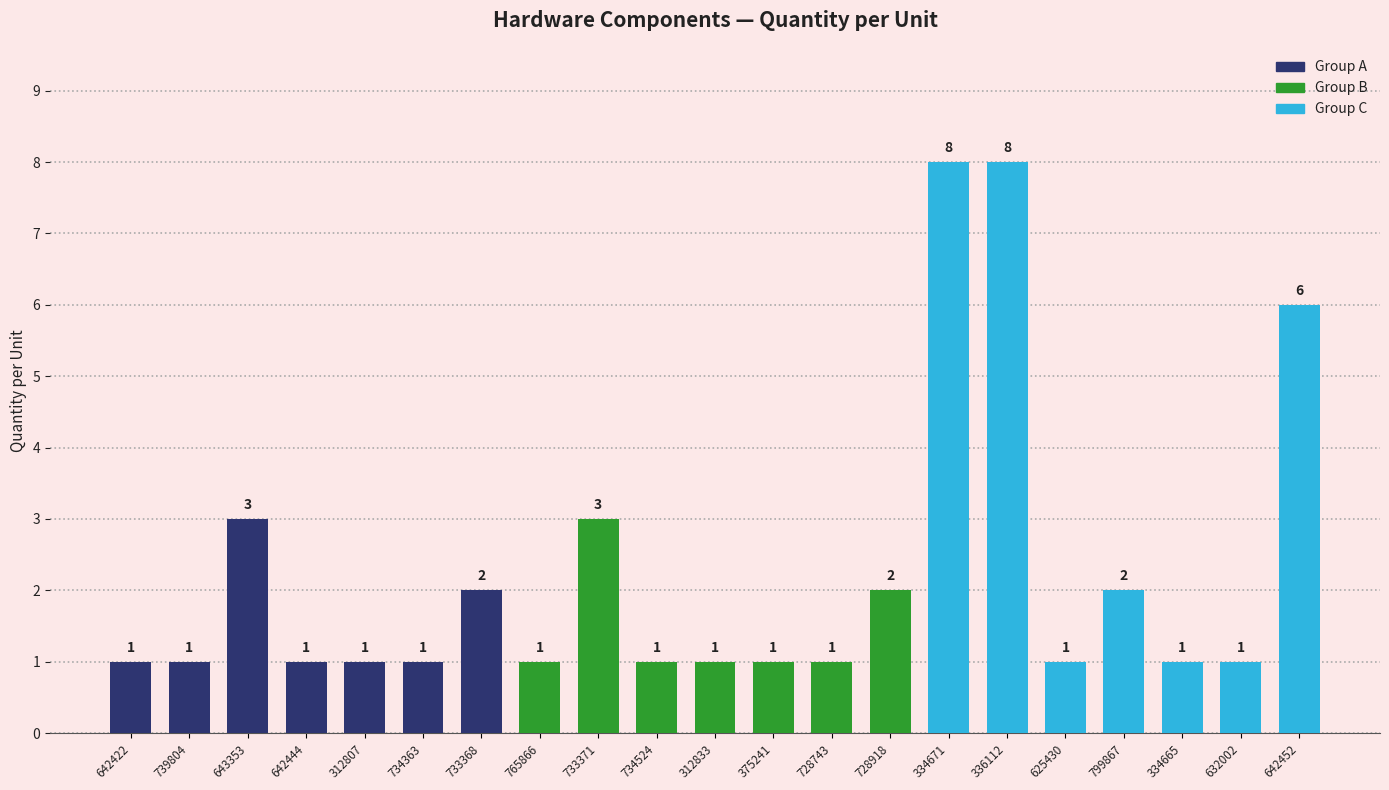

Approximately how many times larger is the value at 733368 compared to 642422?

2.0